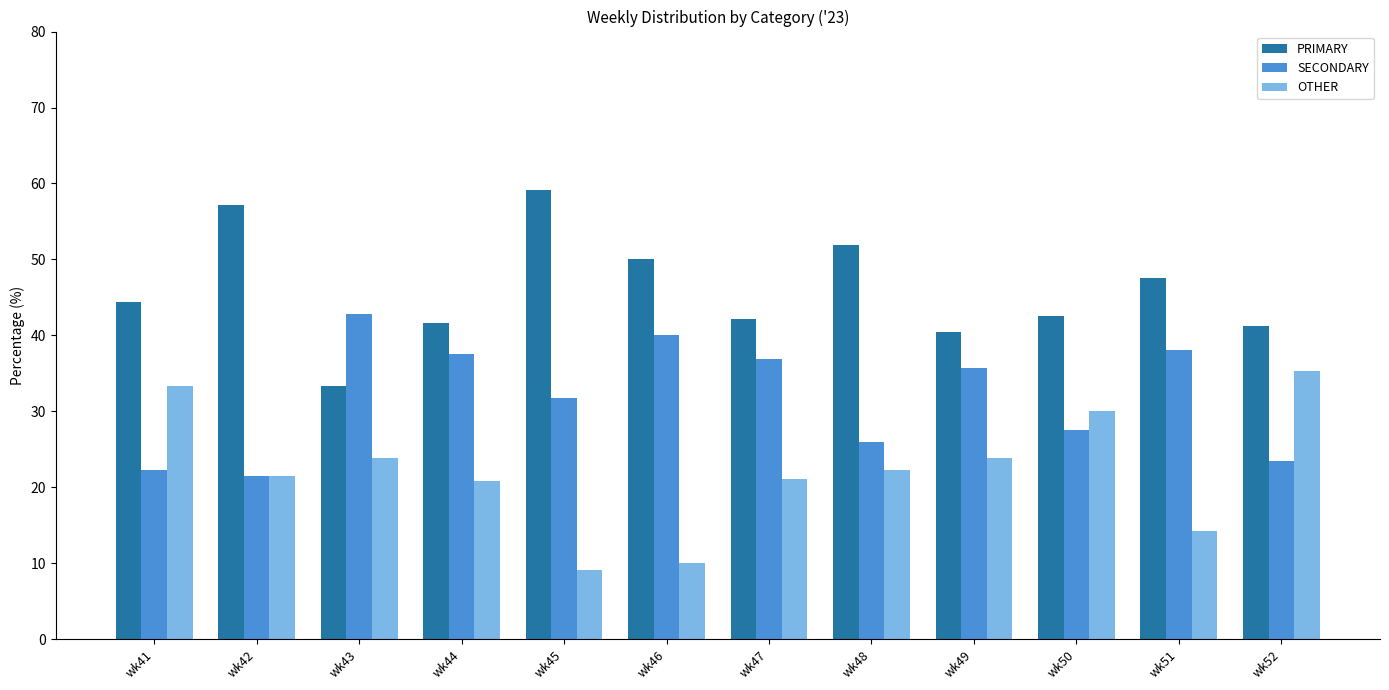

What is the difference between the maximum and minimum values in the OTHER series?

26.2